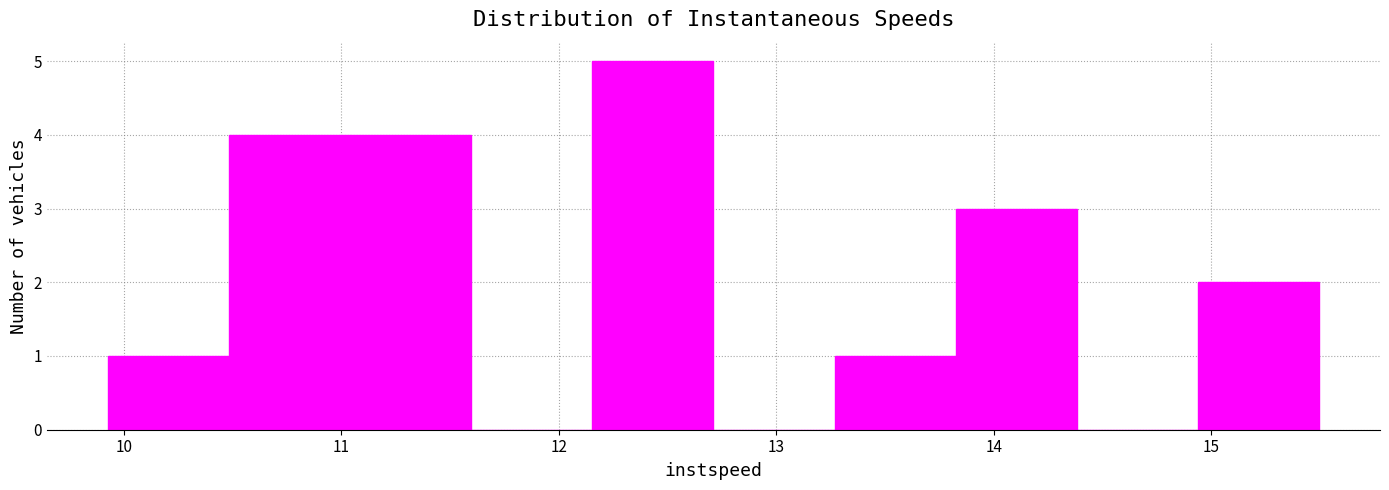

How tall is the bar that spans 13.3 to 13.8 on the x-axis? Neither the bar edges nor the heights are printed on the chart, so give them approximately, as read against the axes.

1